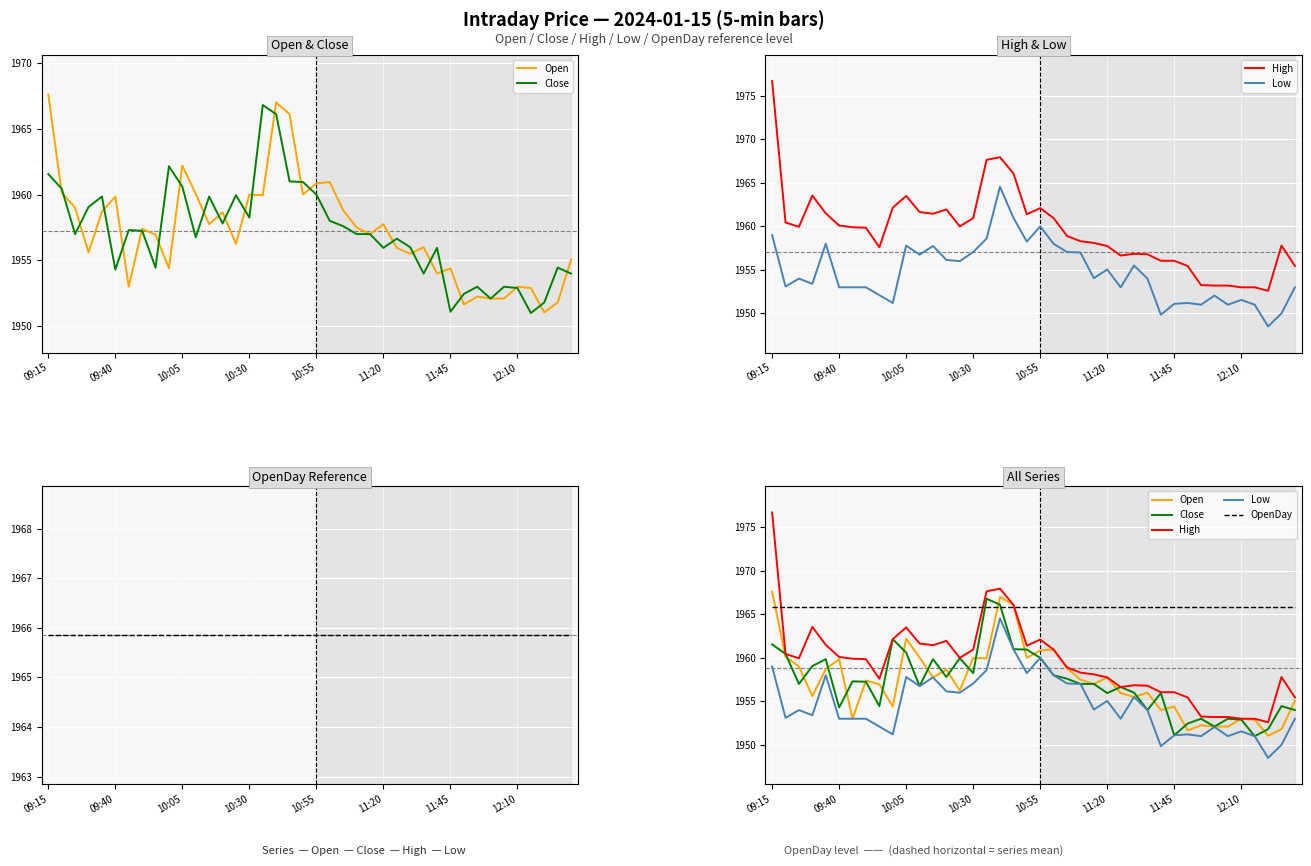

What are all the series names shown in the legend?

Open, Close, High, Low, OpenDay